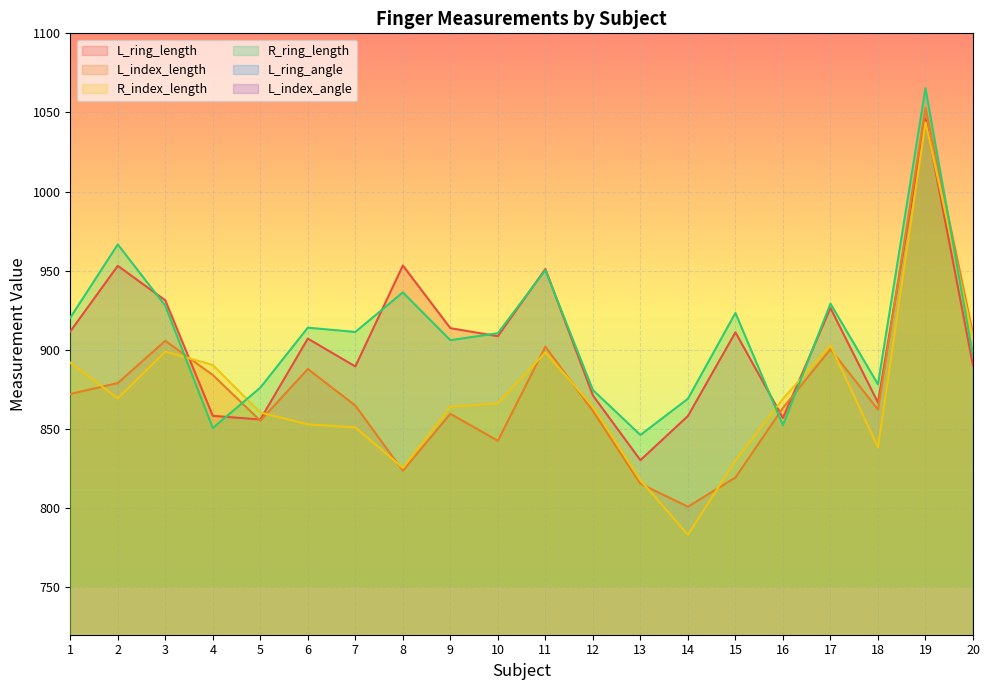

What is the difference between the L_ring_length values at 2 and 8?

0.2